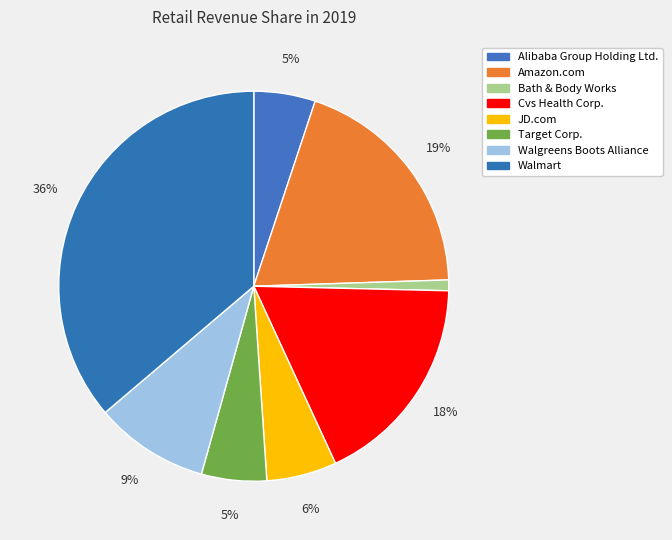

Is there a majority slice in this chart?

No